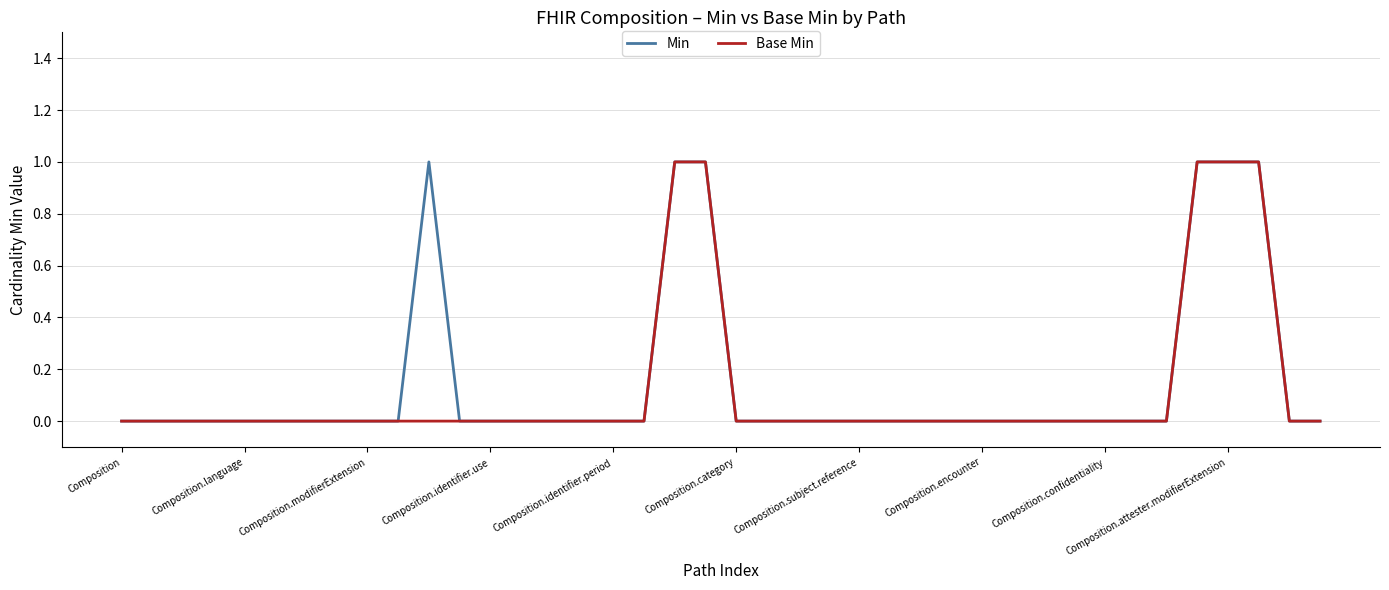

What is the difference between the maximum and second lowest values in the Base Min series?

1